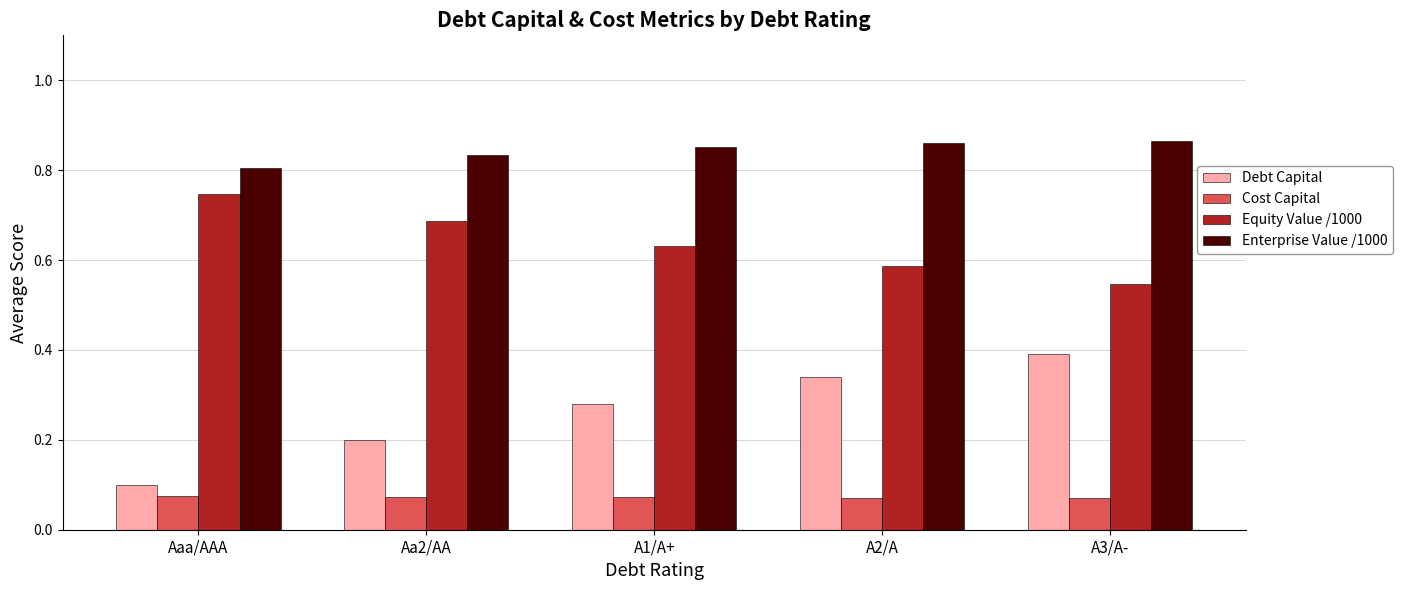

Which series has the widest spread of values?

Debt Capital